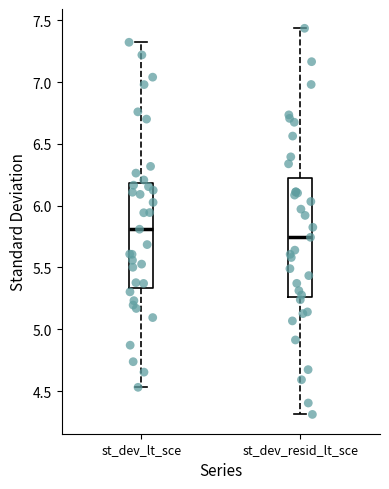

Reading left to right, transcribe this box plot: for each box, give where its median line is, the range the box spans, and where its two whiskers end, as read against the y-axis. The values are not printed on the chart, so give them approximately, as read against the axis.

st_dev_lt_sce: median 5.80, box 5.35 to 6.20, whiskers 4.55 to 7.30
st_dev_resid_lt_sce: median 5.75, box 5.25 to 6.25, whiskers 4.30 to 7.45